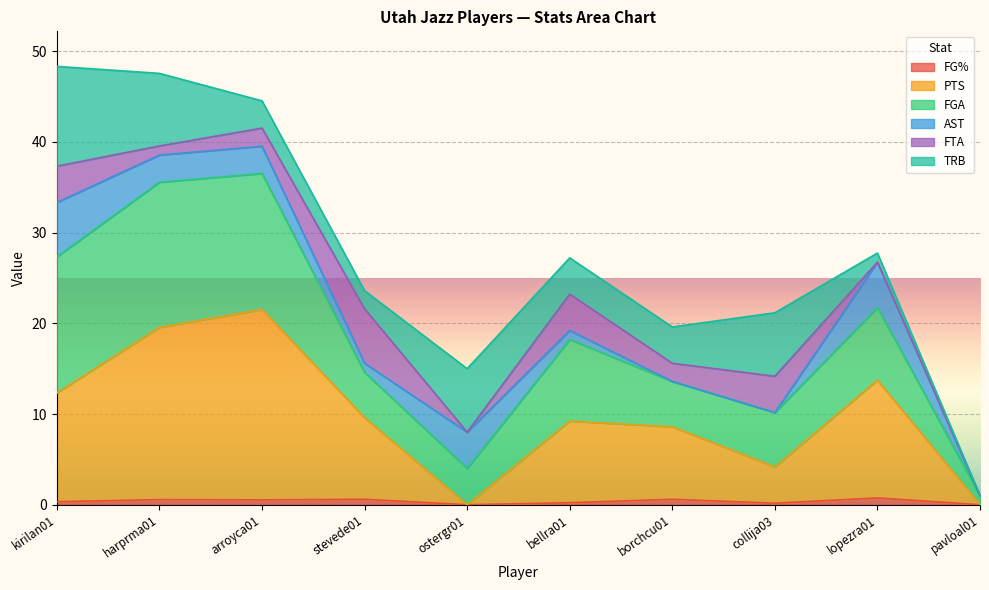

Is it true that FG% equals 0.0 at pavloal01?

True